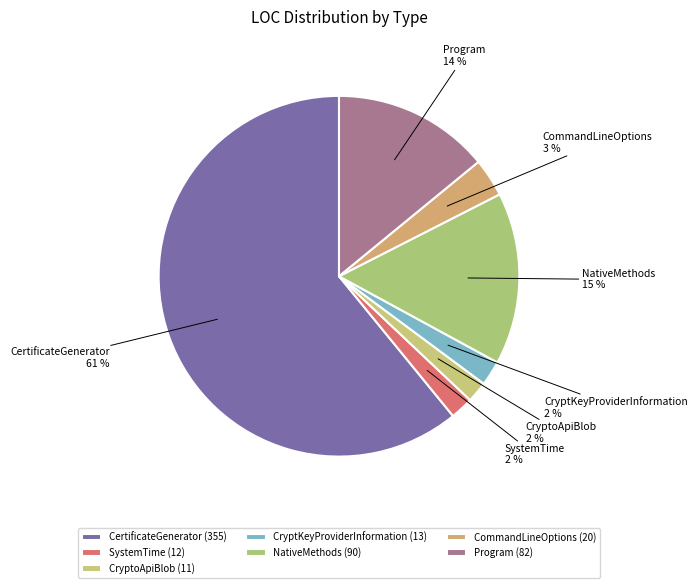

How many segments does this pie chart have?

7